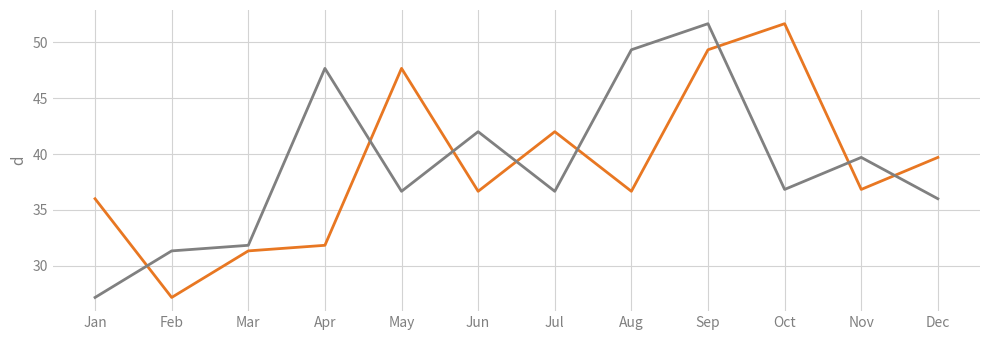

What is the difference between the highest and lowest values at Apr?

15.8